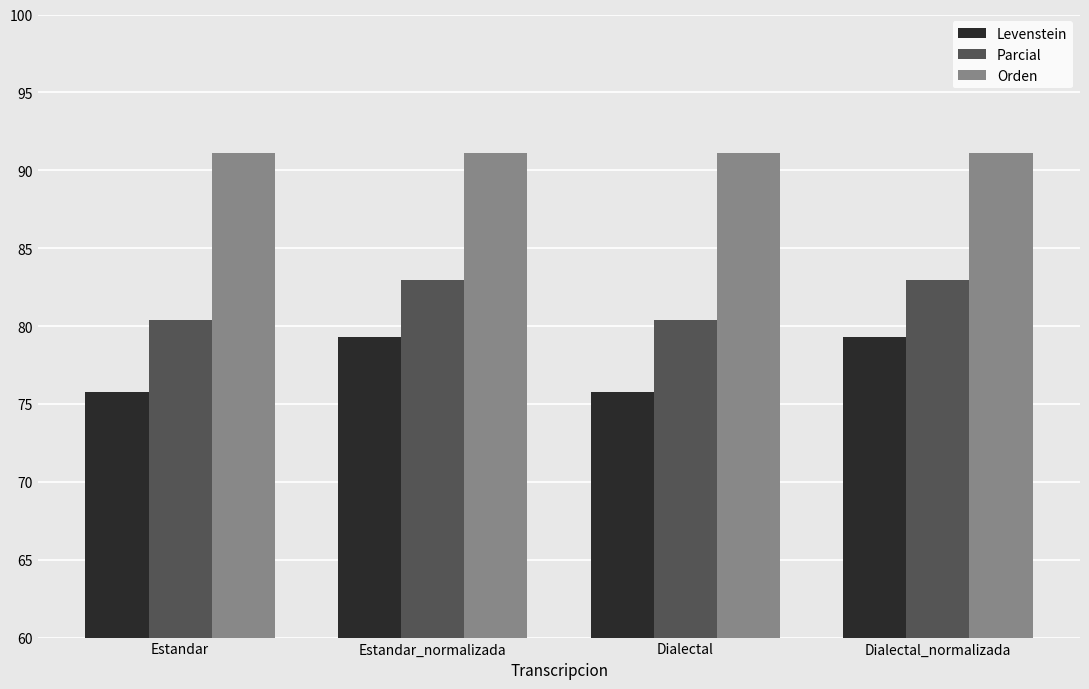

Reading right to left, what are all the values shown in this chart?

Levenstein: Dialectal_normalizada=79.3	Dialectal=75.8	Estandar_normalizada=79.3	Estandar=75.8
Parcial: Dialectal_normalizada=83.0	Dialectal=80.4	Estandar_normalizada=83.0	Estandar=80.4
Orden: Dialectal_normalizada=91.1	Dialectal=91.1	Estandar_normalizada=91.1	Estandar=91.1